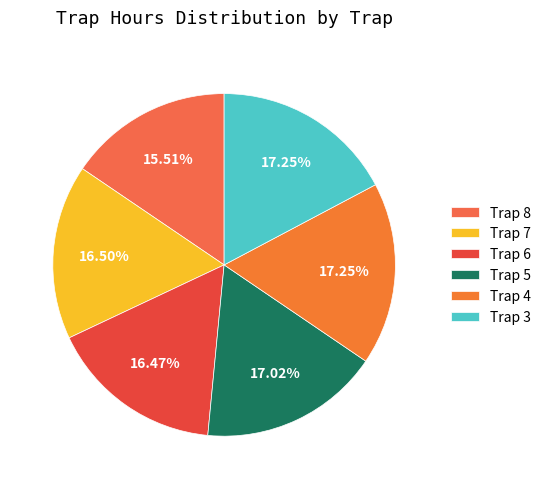

Does Trap 7 represent more than half of the total?

No